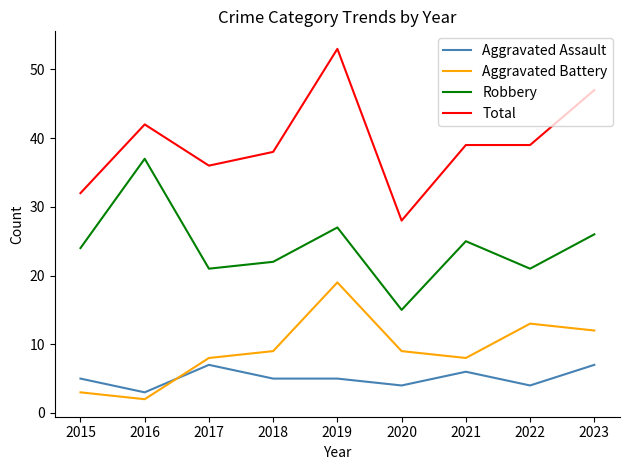

Where is the first local maximum for Robbery?

2016